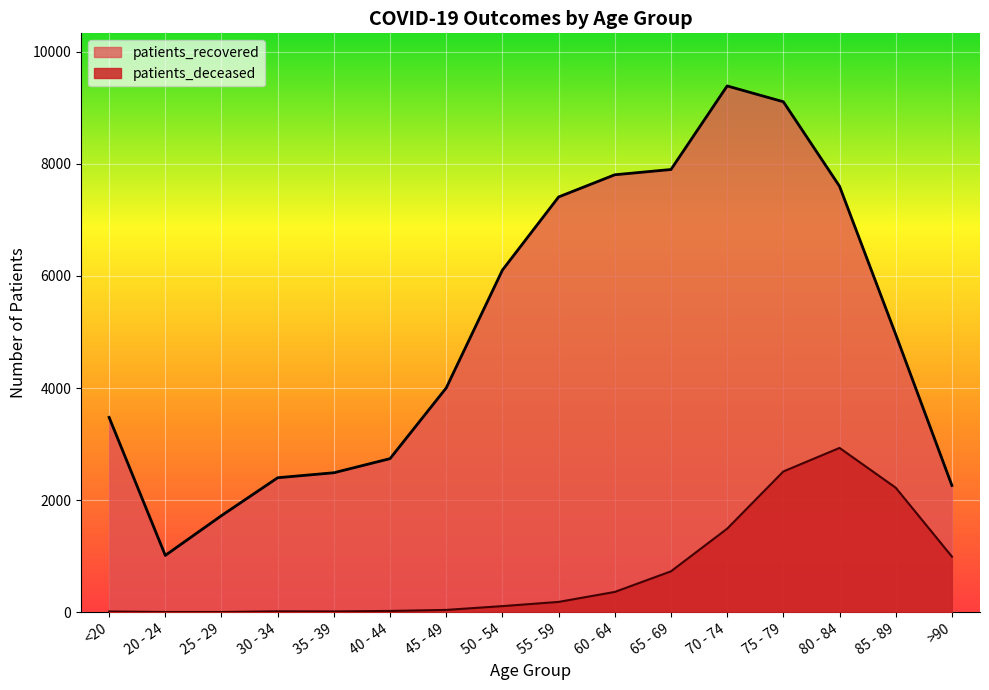

True or false: patients_recovered and patients_deceased cross at least once.

False